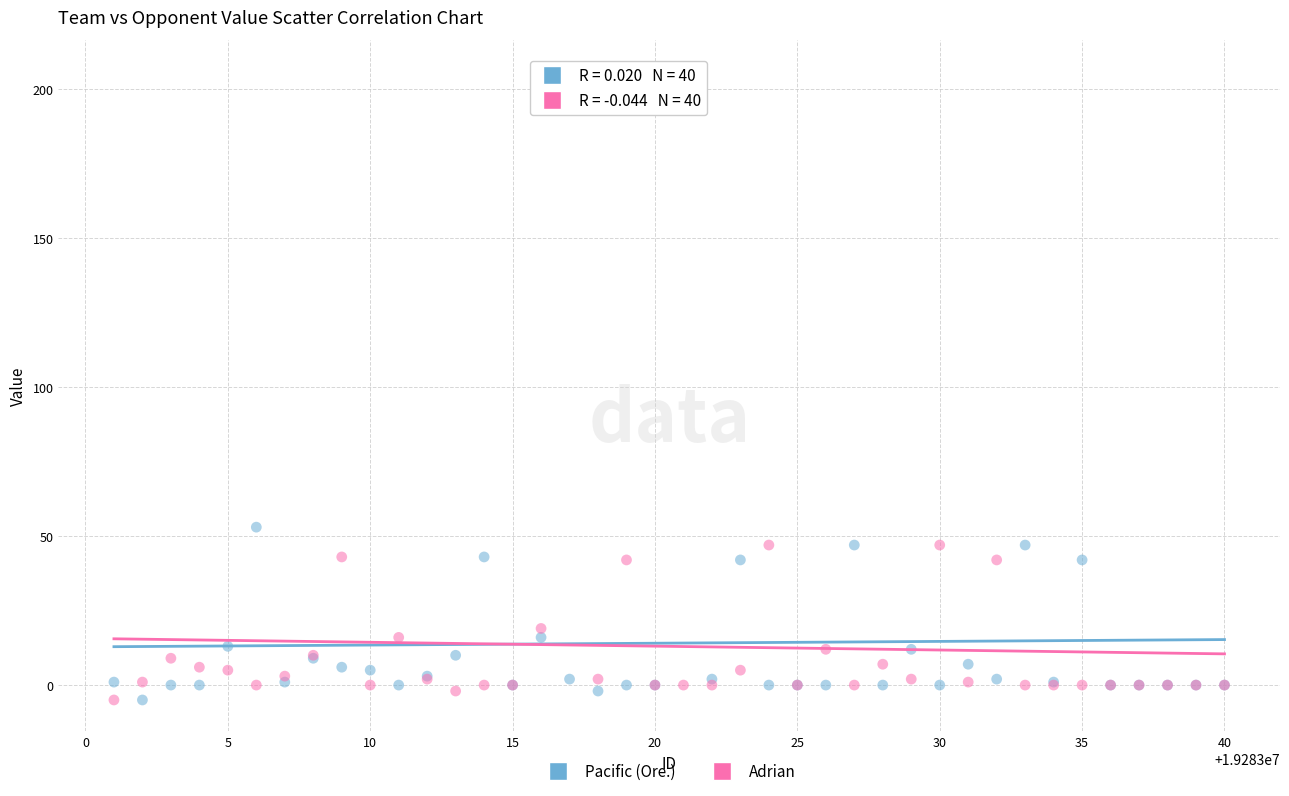

What is the X range (max minus min) for the scatter plot?

39